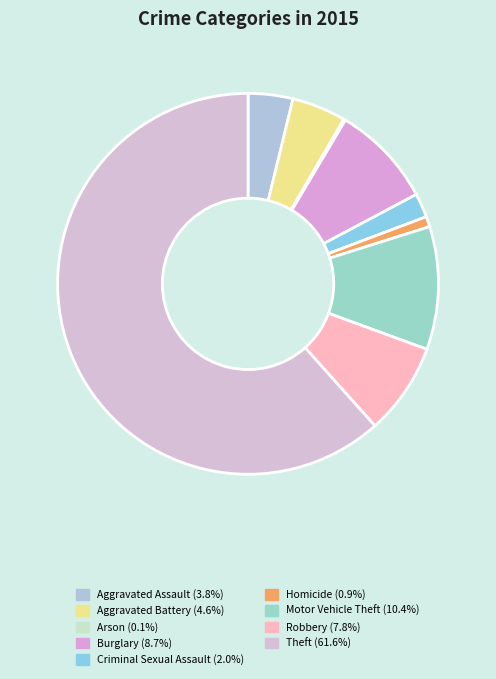

To the nearest percent, what is the difference between the Theft and Aggravated Battery slice percentages?

57%